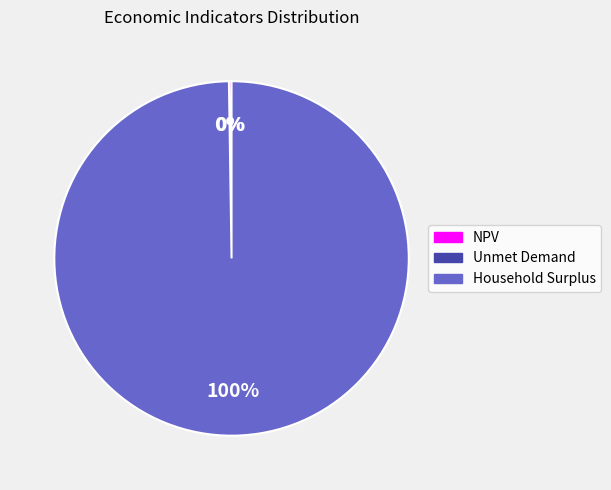

The Household Surplus slice represents 100% of the pie. True or false?

True